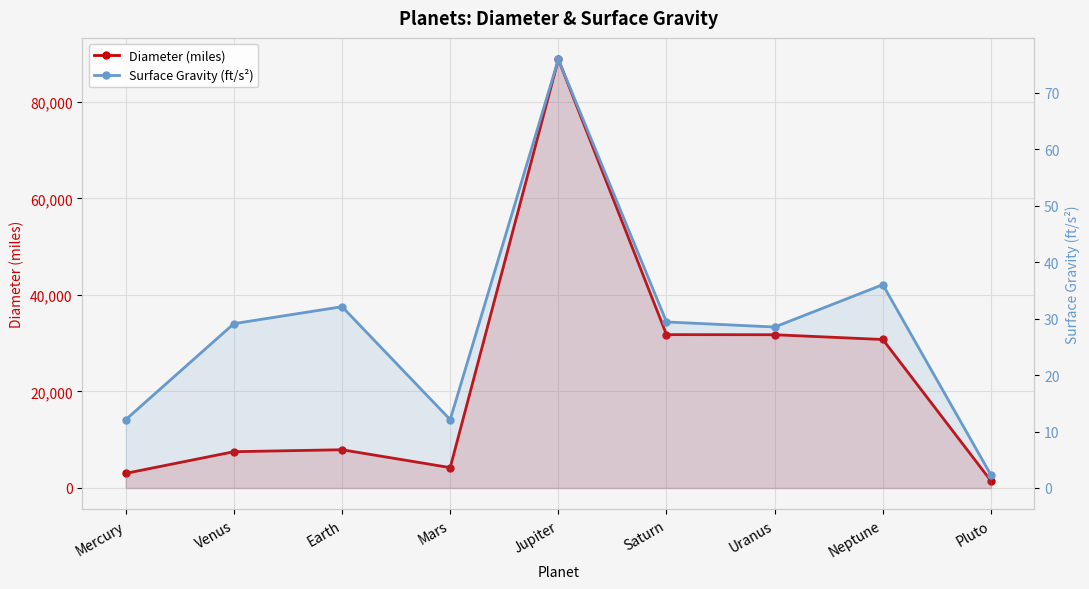

Which has a higher value, Mercury or Saturn?

Saturn